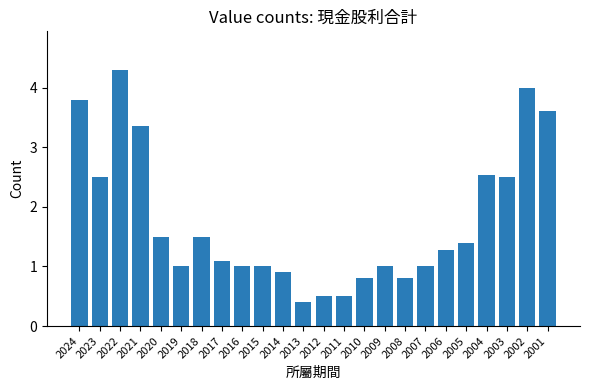

At which category does the chart reach its peak across all series?

2022